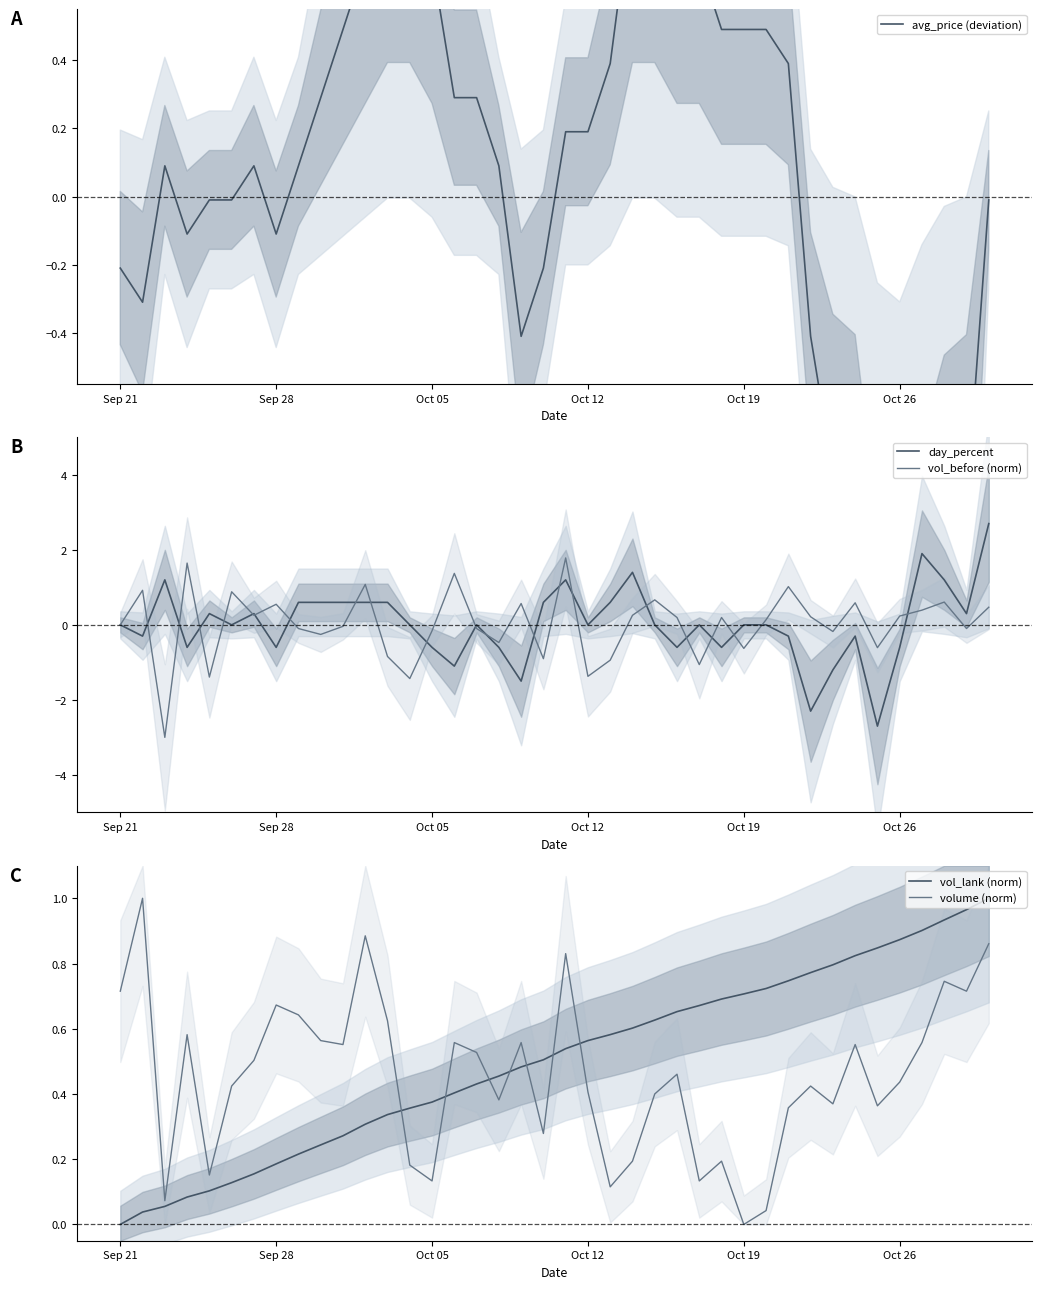

The vol_before (norm) series shows -2.5 at Sep 21. True or false?

False